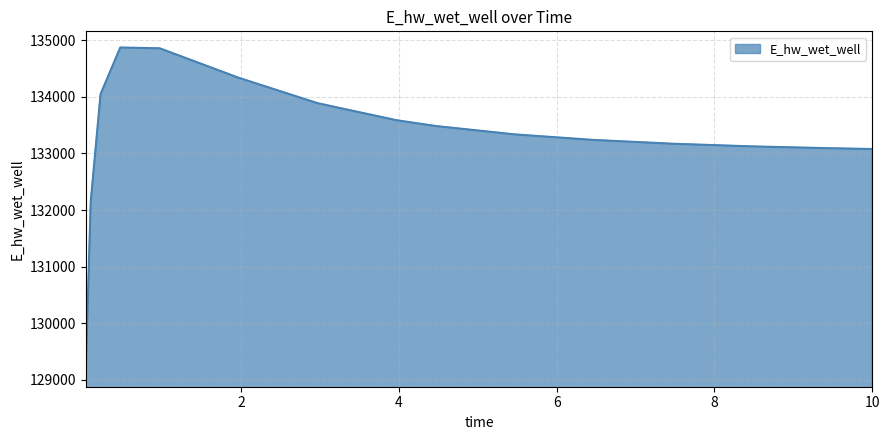

What is the smallest value displayed?

129162.0